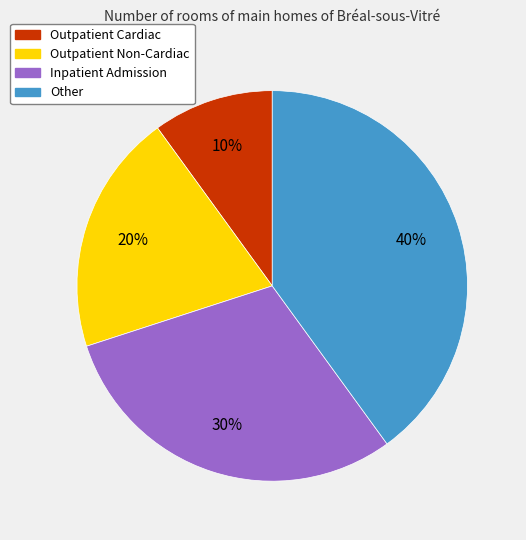

To the nearest percent, what portion does Other represent?

40%